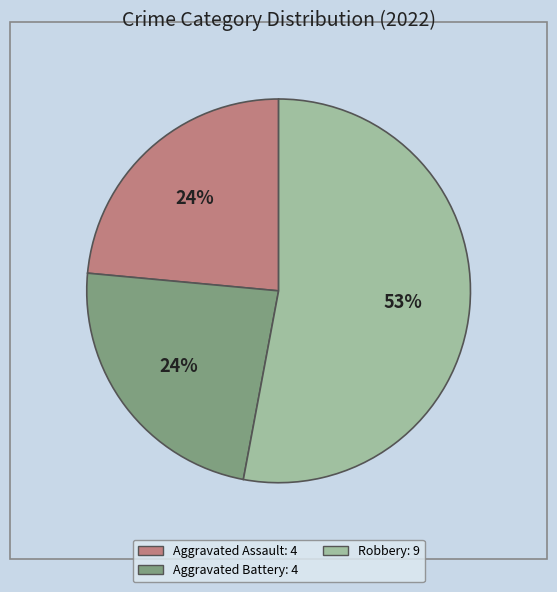

How many segments does this pie chart have?

3